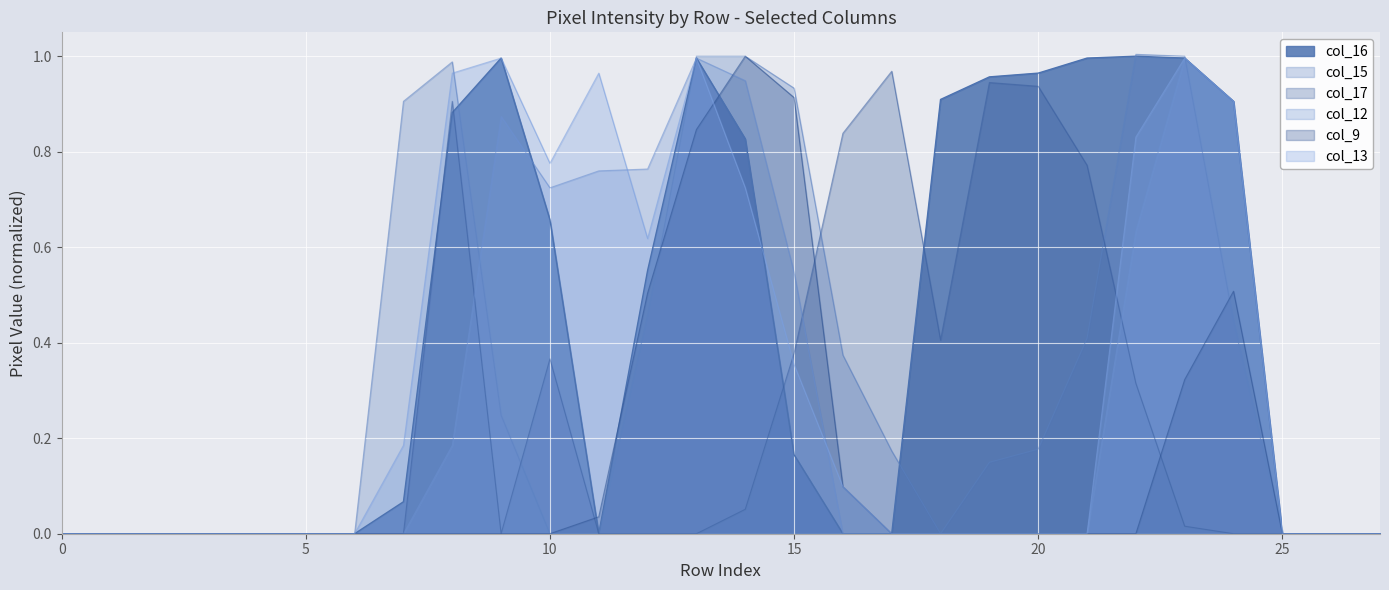

Which series has the widest spread of values?

col_15